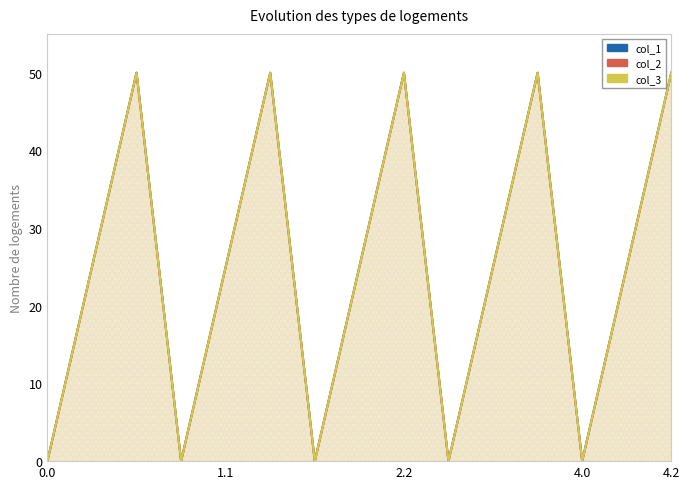

True or false: col_3 and col_2 cross at least once.

False